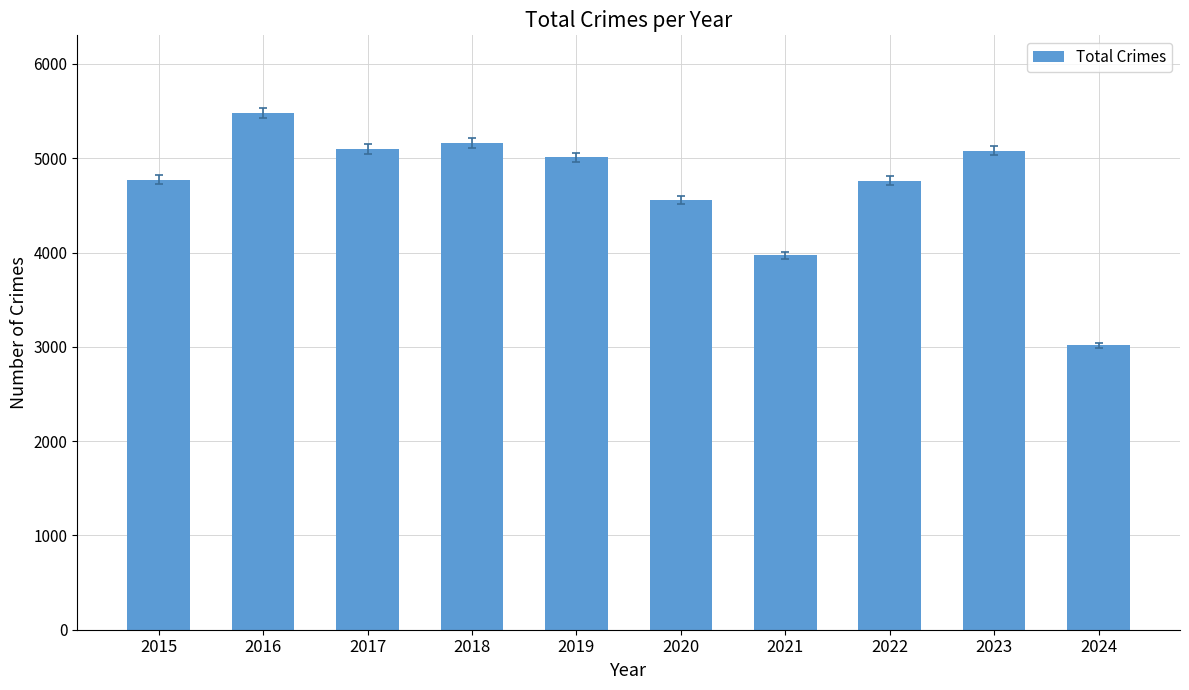

The value at 2019 is 1876. True or false?

False